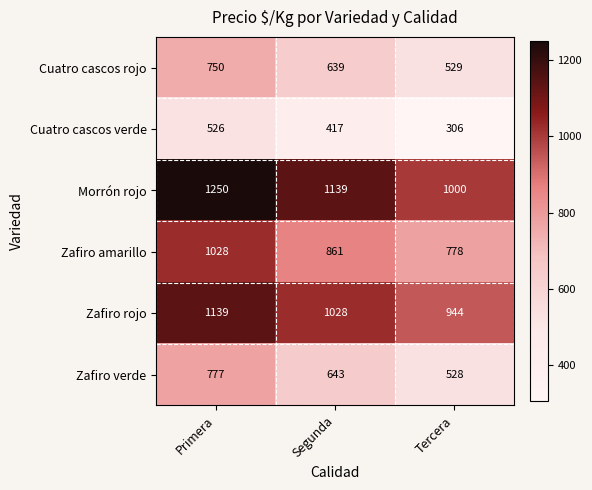

How many distinct data groups are displayed?

6